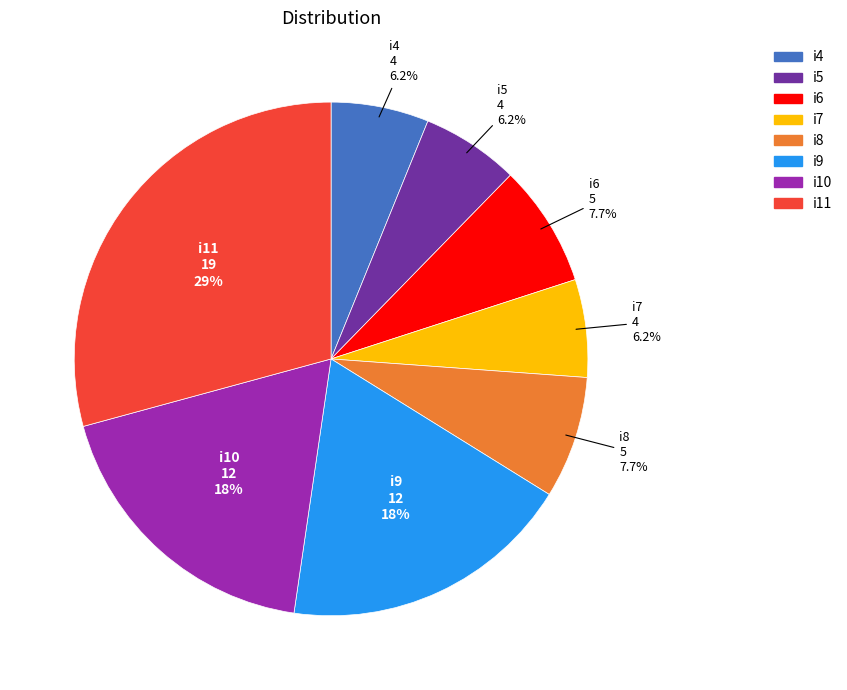

Which slice is the largest?

i11